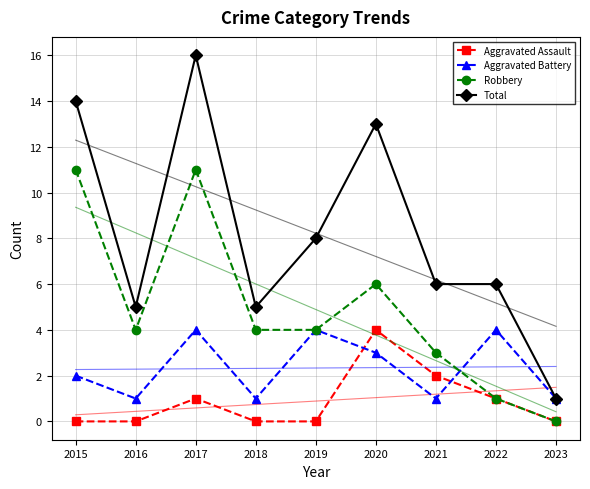

In Robbery, how many points are lower than both neighbors (excluding endpoints)?

1